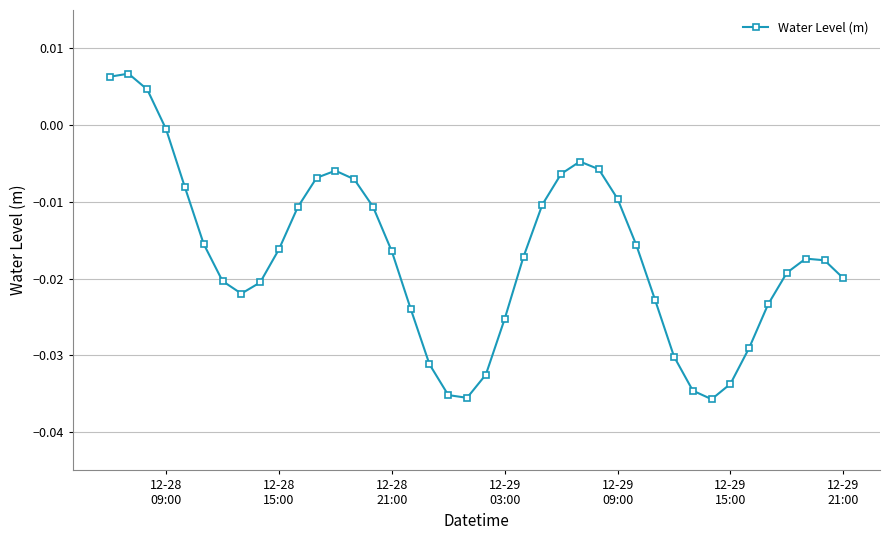

True or false: there are more than 0 points higher than both neighbors.

True